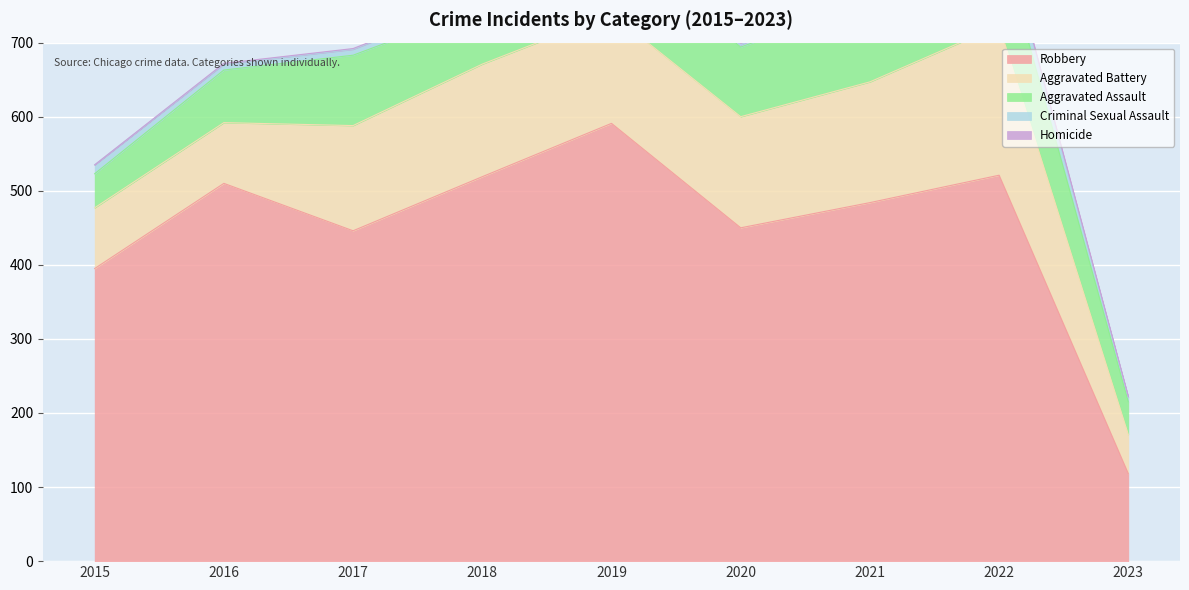

How many data points in Homicide are less than 1?

1